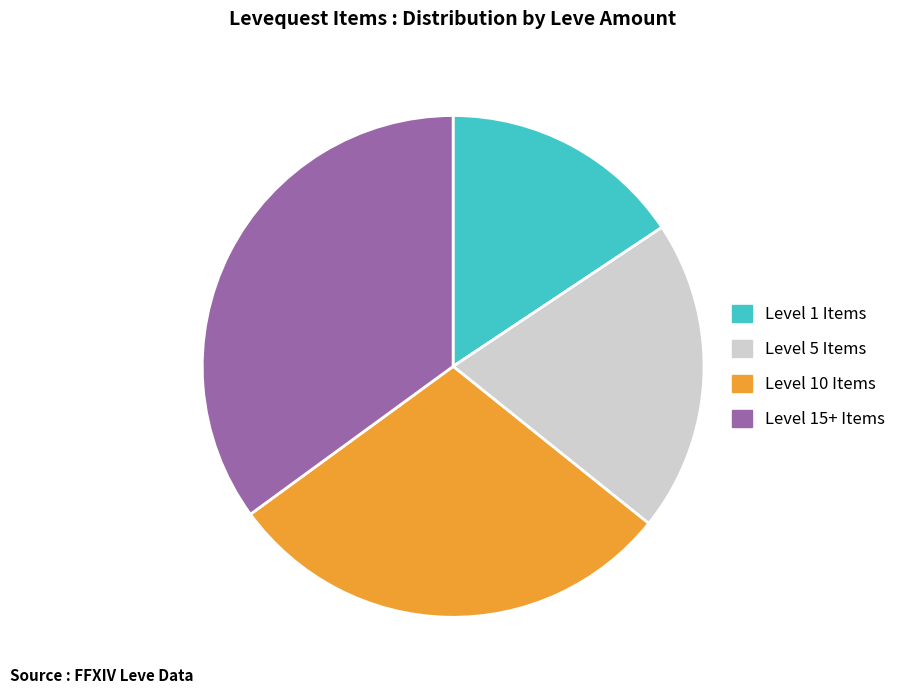

Approximately how many times larger is the value at Level 10 Items compared to Level 15+ Items?

0.8